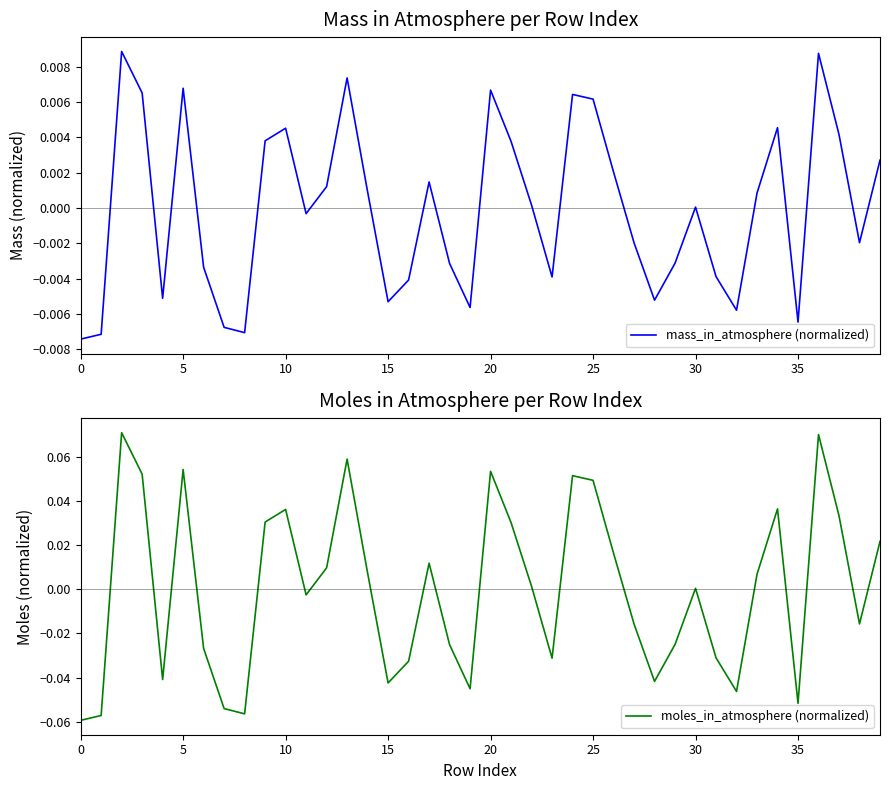

At how many categories does at least one series exceed 0?

21